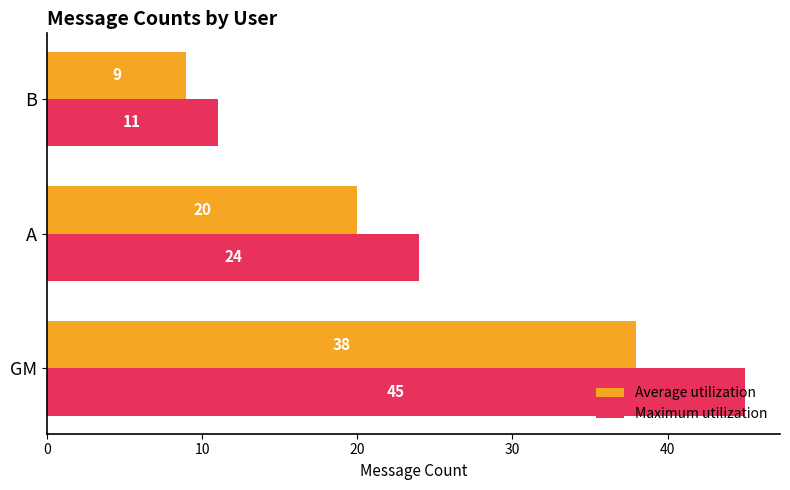

What are all the series names shown in the legend?

Average utilization, Maximum utilization